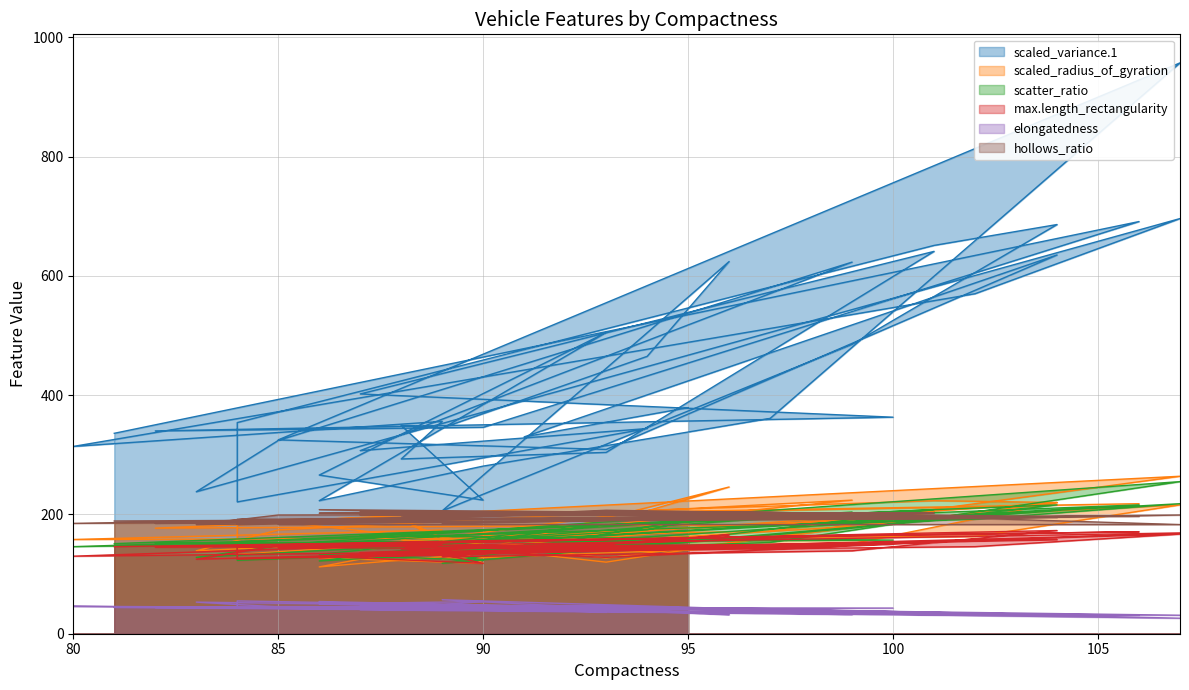

Does the chart display data point markers on the line(s)?

No